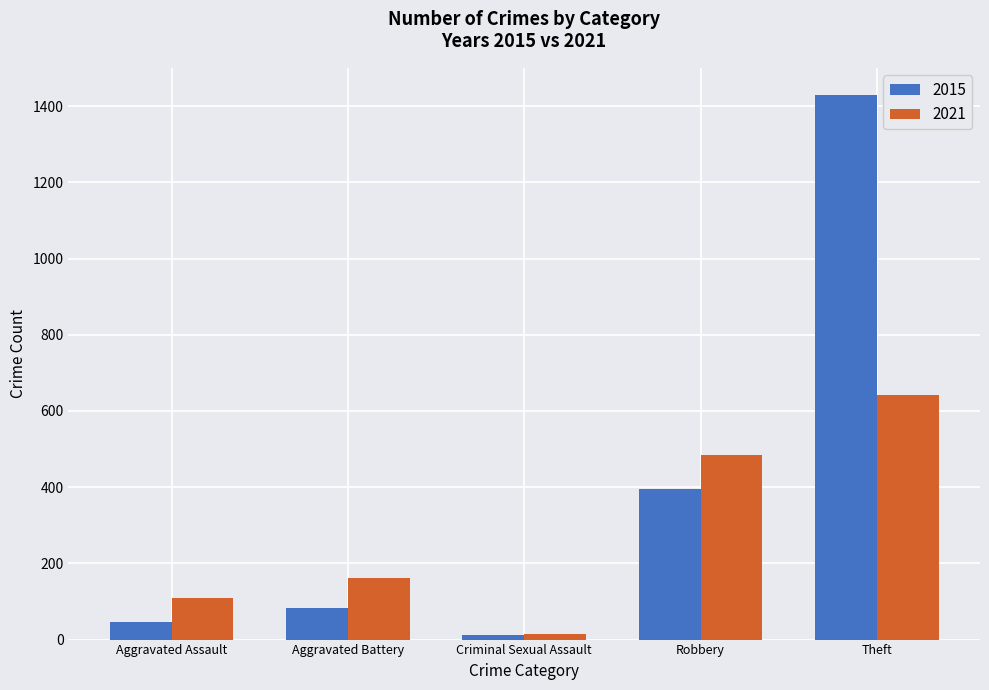

What are all the series names shown in the legend?

2015, 2021